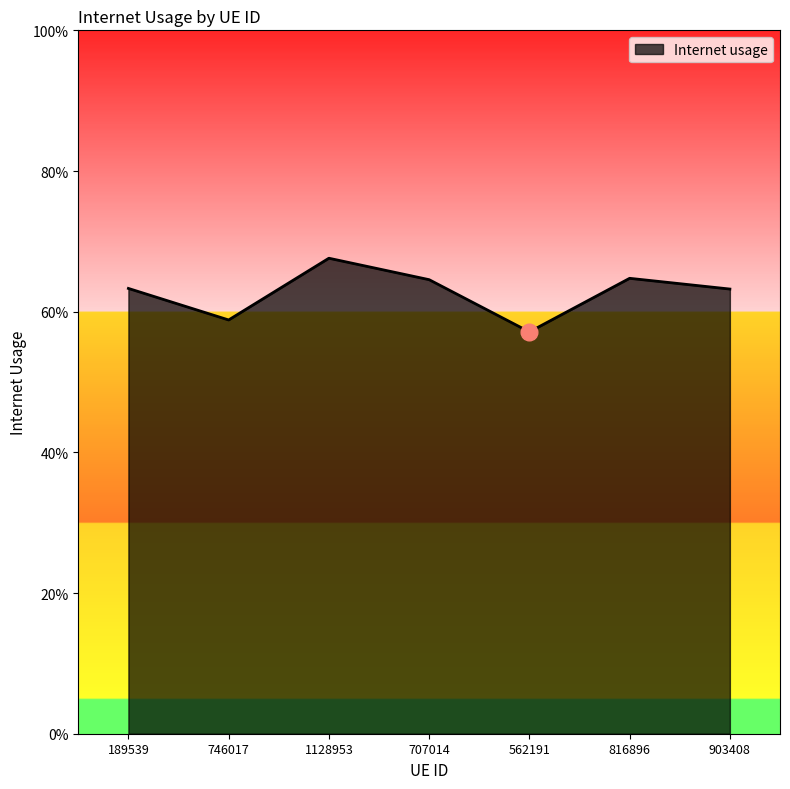

What is the difference between the values at 1128953 and 562191?

0.1